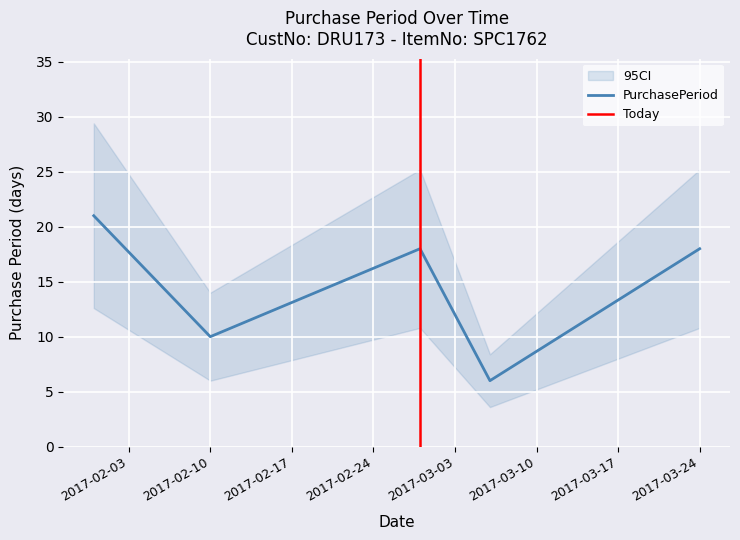

Where is the data nearest to the value 13?

2017-02-10